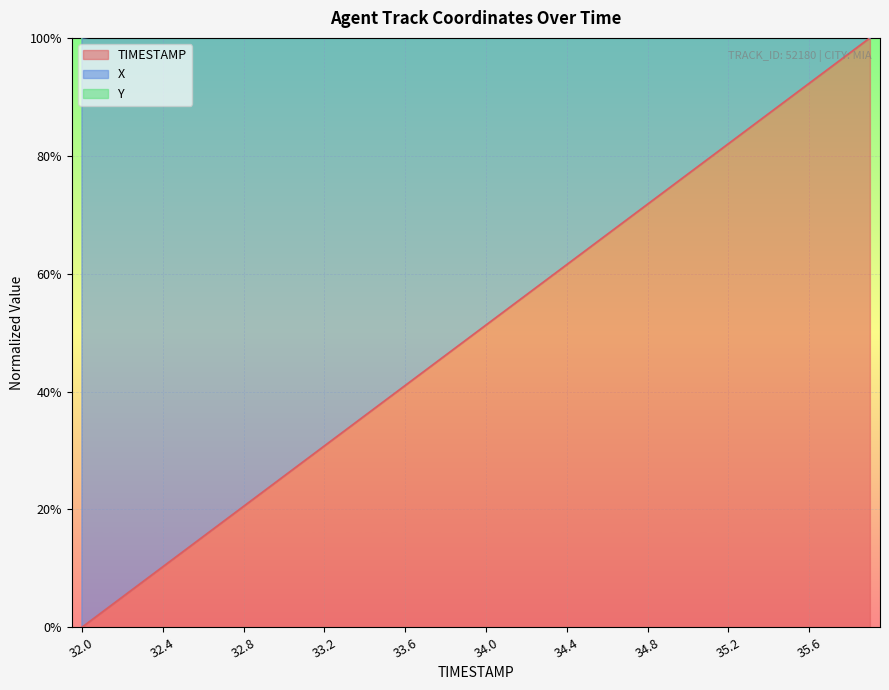

Which series has the widest spread of values?

Y